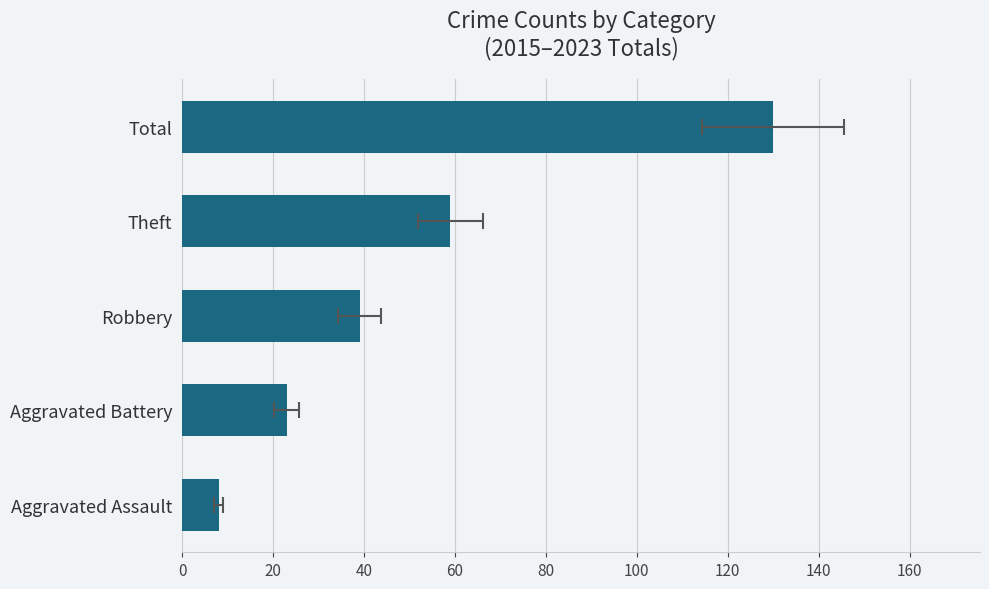

Reading left to right, extract all data points from this chart.

8	23	39	59	130